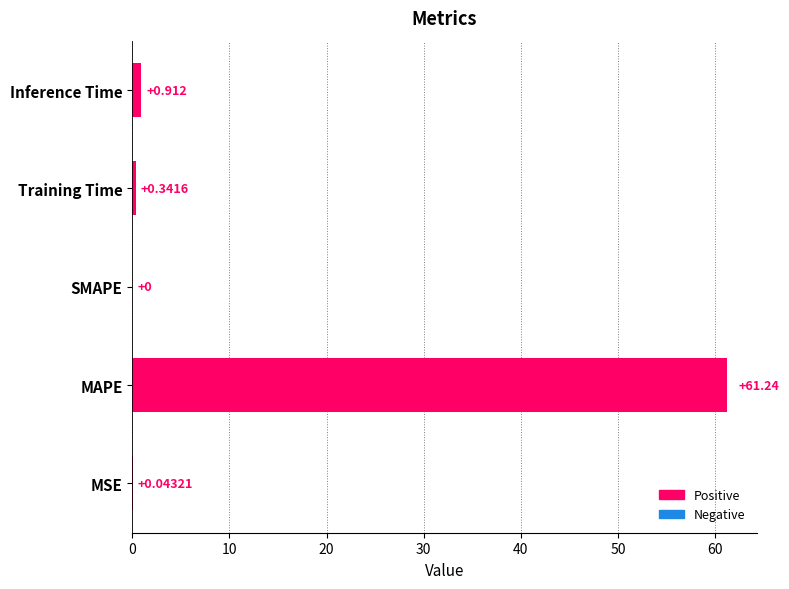

Where is the data nearest to the value 30?

Inference Time